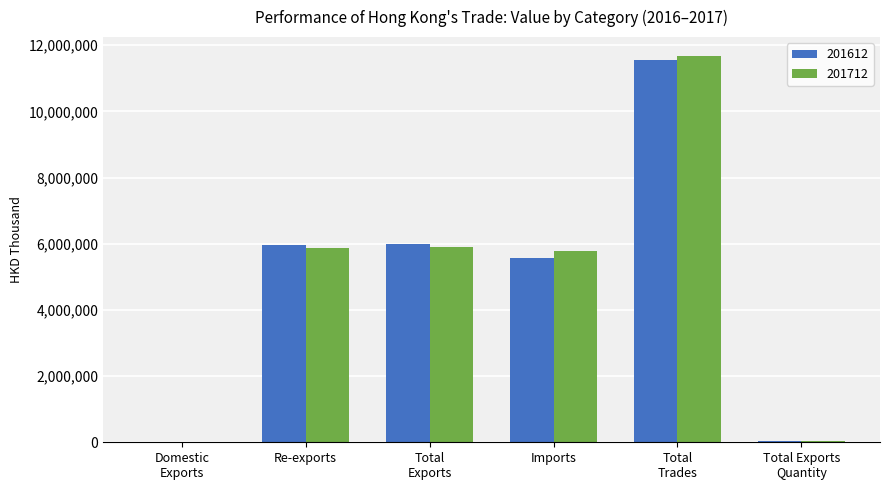

What is the total value across all series at Imports?

11348000.0